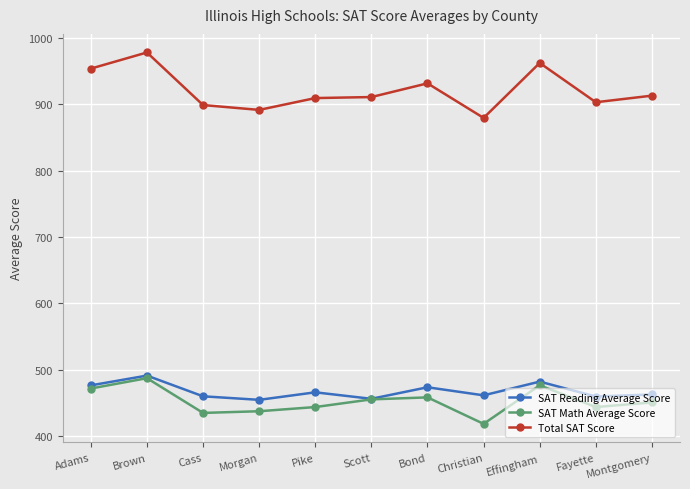

Which category has the highest value in the SAT Math Average Score series?

Brown